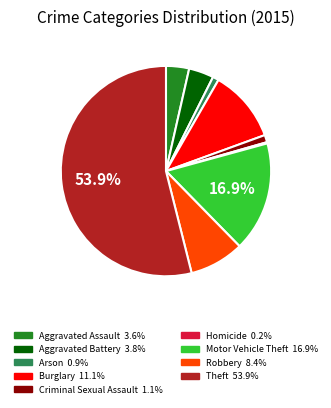

Do Robbery and Arson together represent more than half of the pie?

No